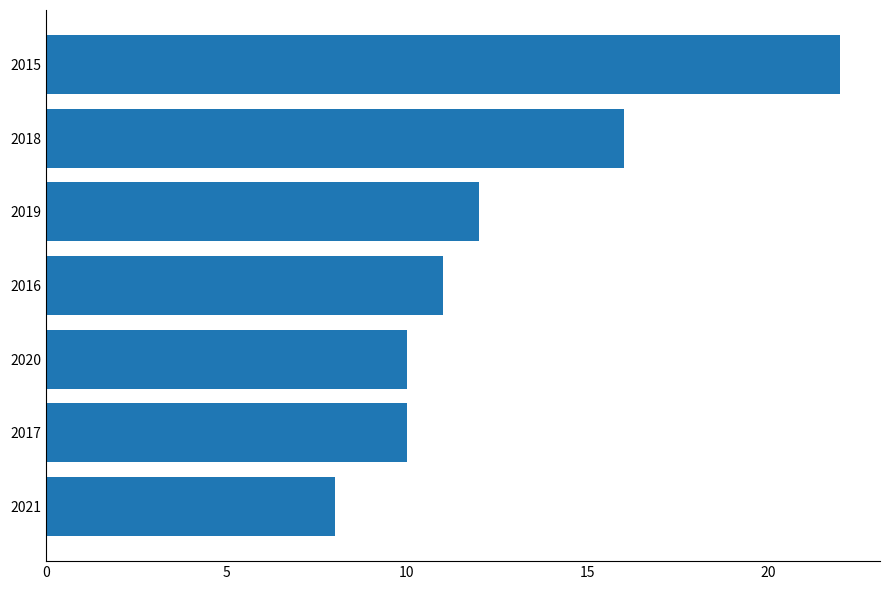

What is the change in value from 2021 to 2015?

+14